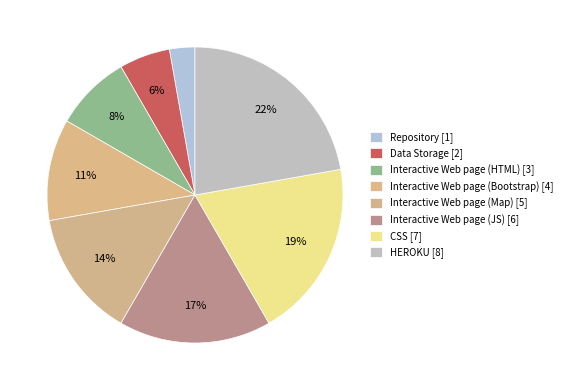

How many segments does this pie chart have?

8